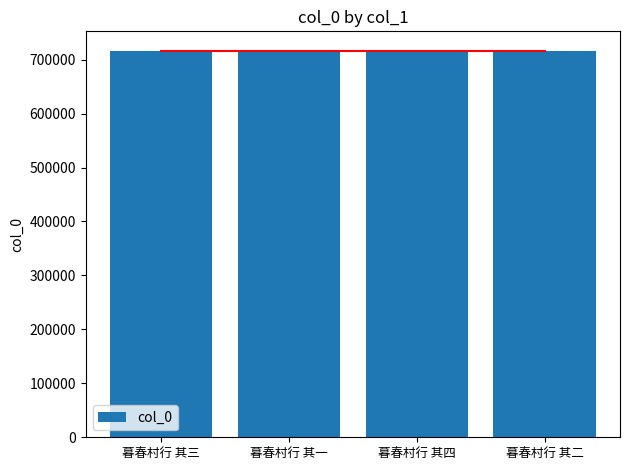

Reading right to left, what are all the values shown in this chart?

暮春村行 其二=716549	暮春村行 其四=716551	暮春村行 其一=716548	暮春村行 其三=716550